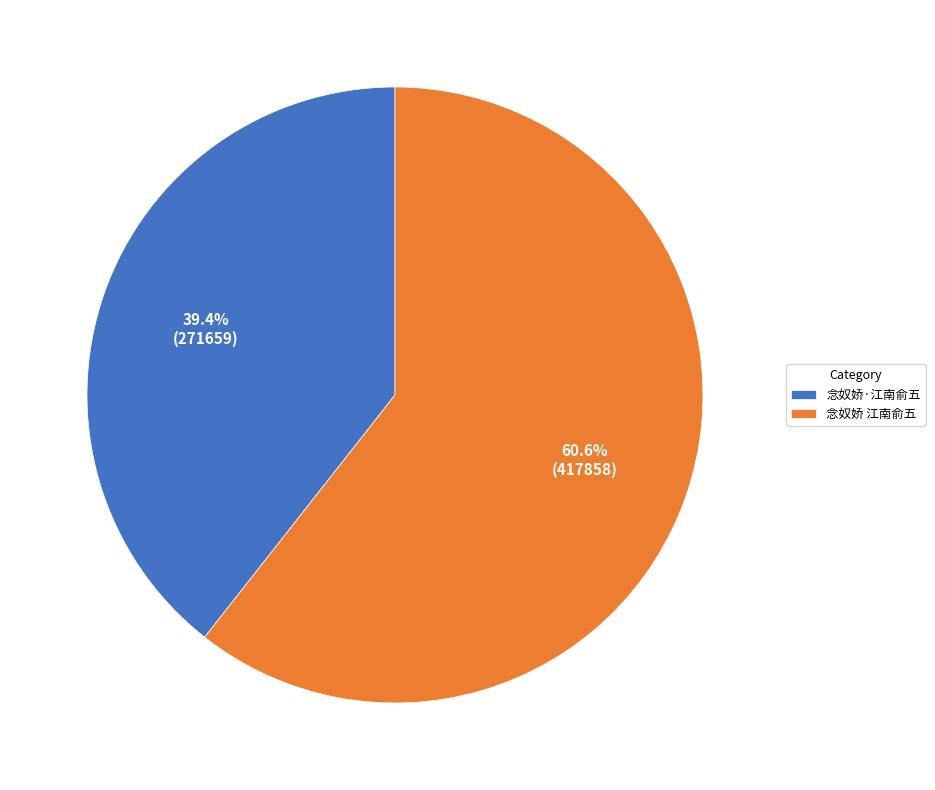

How many segments does this pie chart have?

2